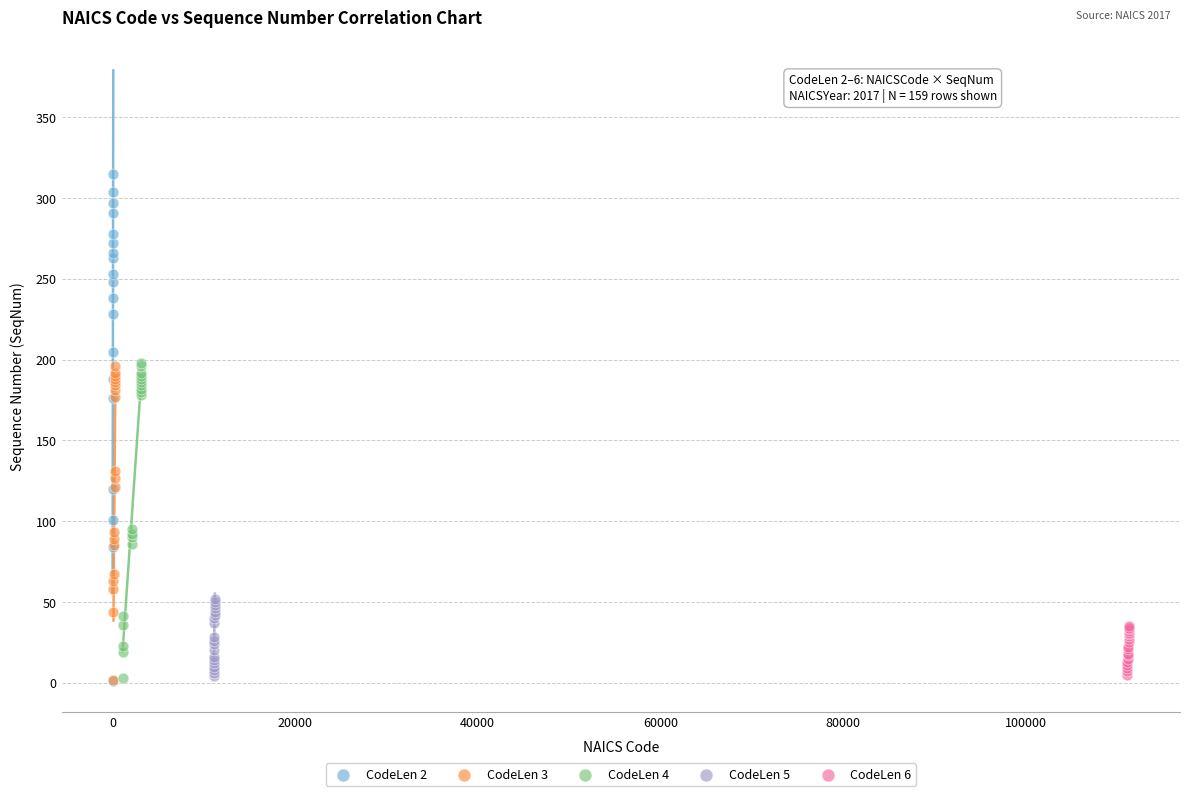

Which series contains the highest Y value?

CodeLen 2